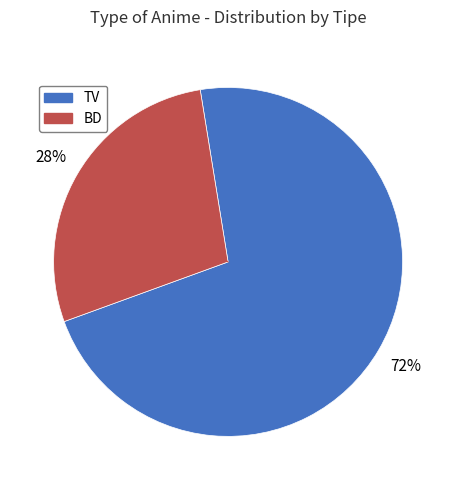

Count the number of slices in the pie.

2